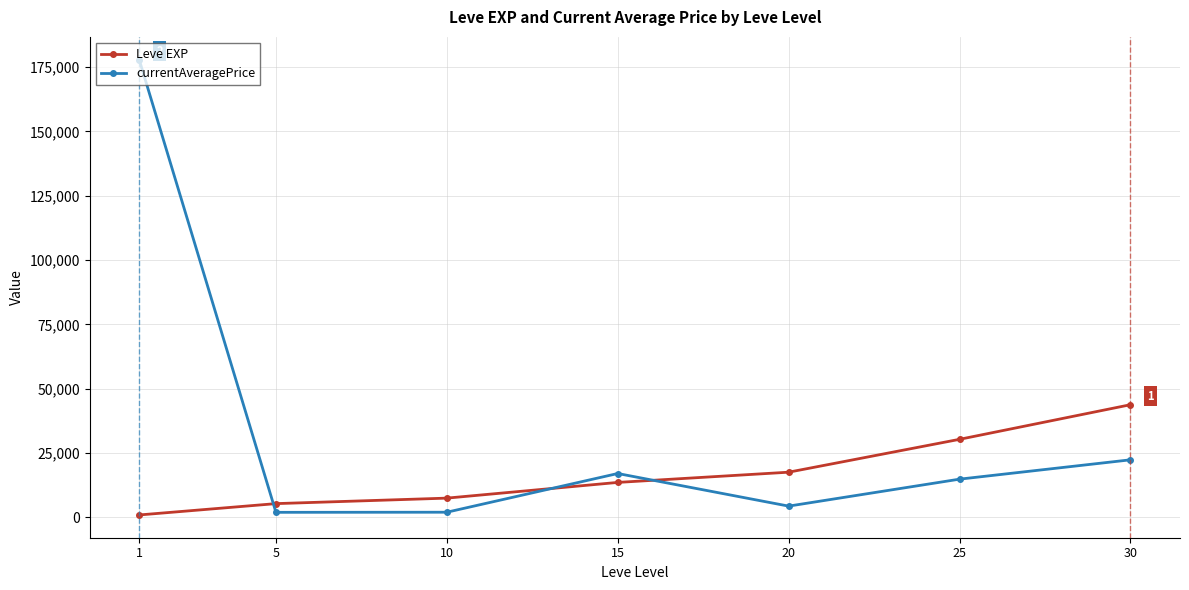

What is the average value of the currentAveragePrice series?

34297.0